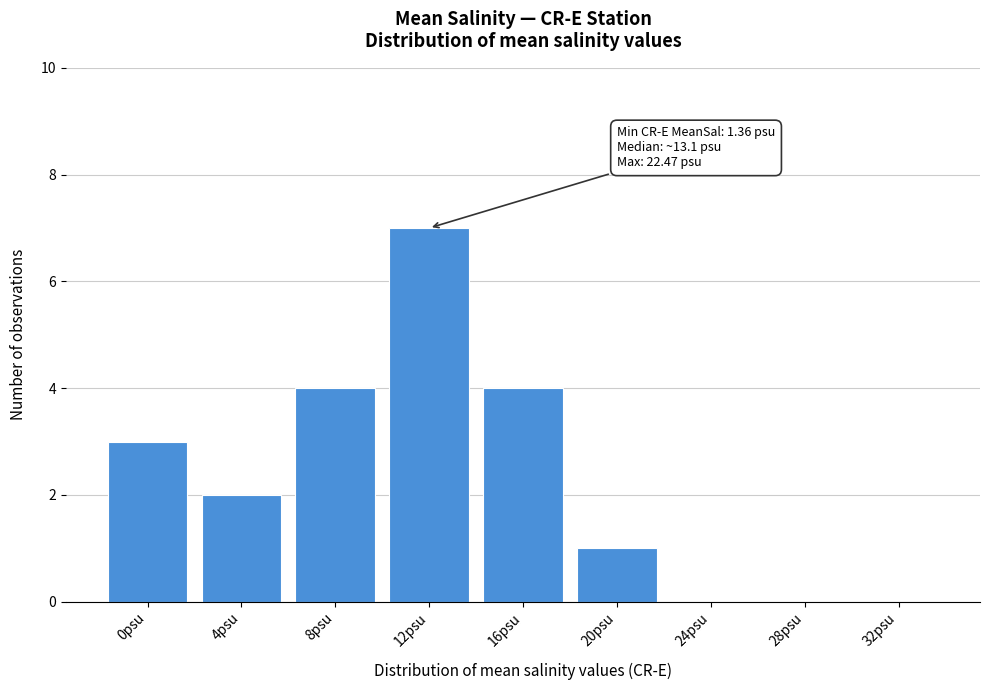

What is the maximum value shown in the chart?

7